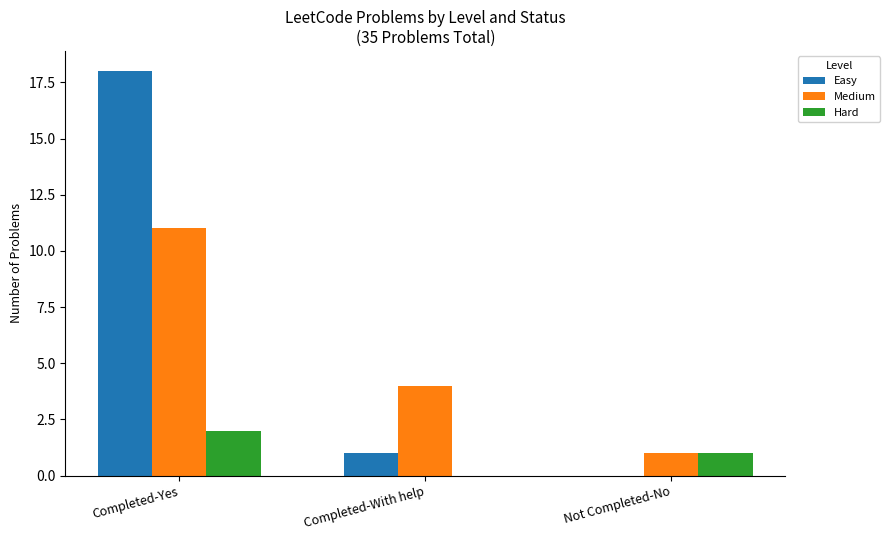

How many categories are shown in the chart?

3